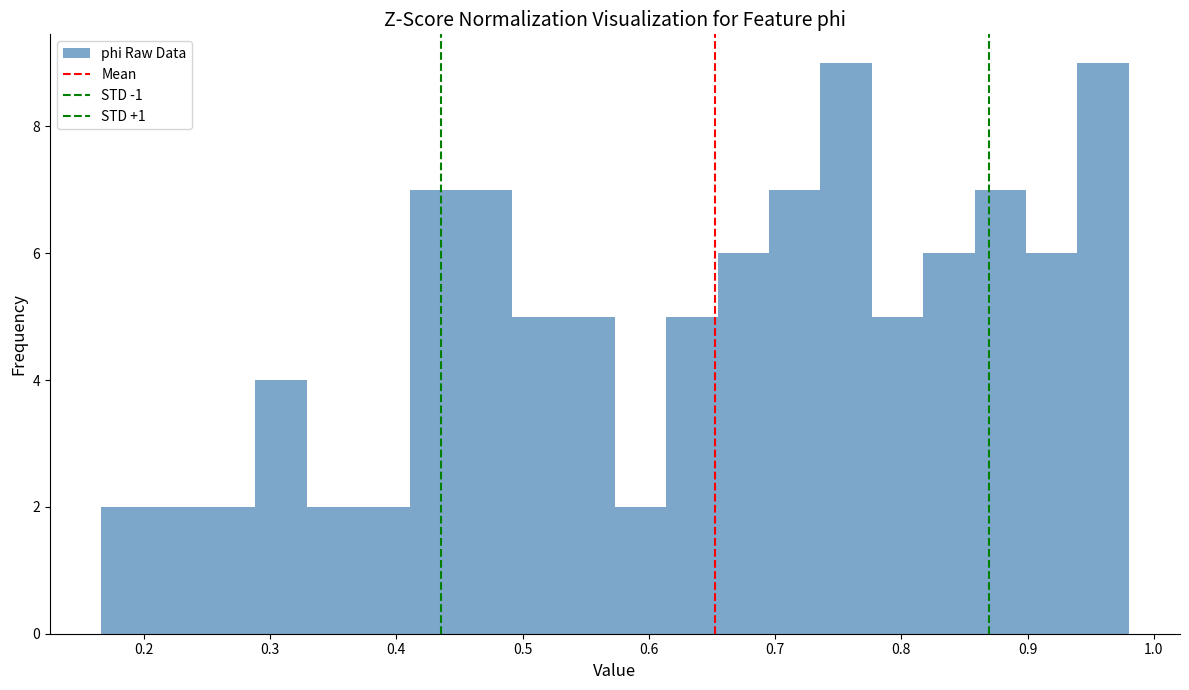

Reading left to right, list every bar in this chart as the range it spans on the x-axis followed by its height. Neither the bar edges nor the heights are printed on the chart, so give them approximately, as read against the axes.

0.17 to 0.21: 2
0.21 to 0.25: 2
0.25 to 0.29: 2
0.29 to 0.33: 4
0.33 to 0.37: 2
0.37 to 0.41: 2
0.41 to 0.45: 7
0.45 to 0.49: 7
0.49 to 0.53: 5
0.53 to 0.57: 5
0.57 to 0.61: 2
0.61 to 0.65: 5
0.65 to 0.70: 6
0.70 to 0.74: 7
0.74 to 0.78: 9
0.78 to 0.82: 5
0.82 to 0.86: 6
0.86 to 0.90: 7
0.90 to 0.94: 6
0.94 to 0.98: 9